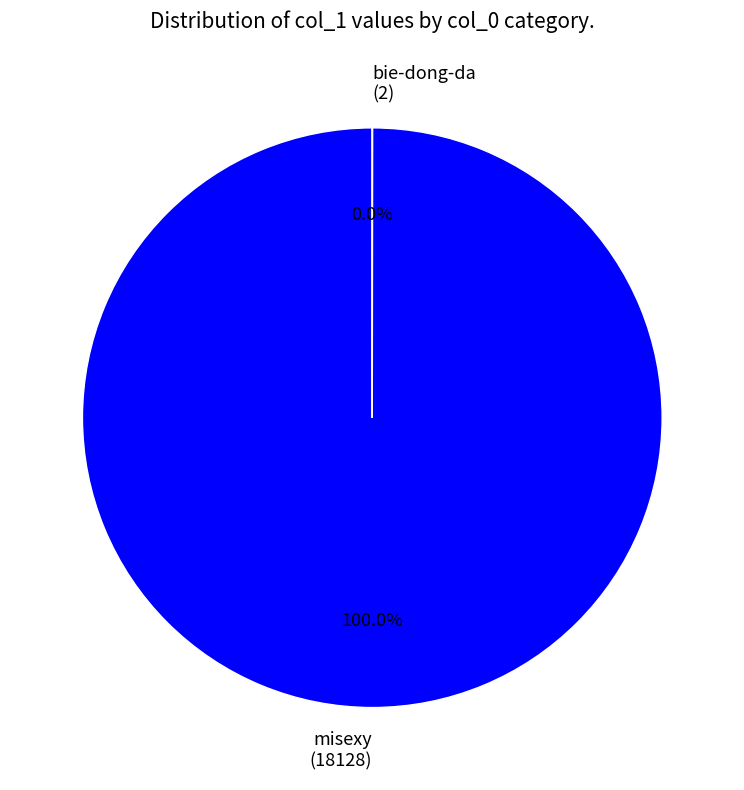

To the nearest percent, what portion does misexy represent?

100%